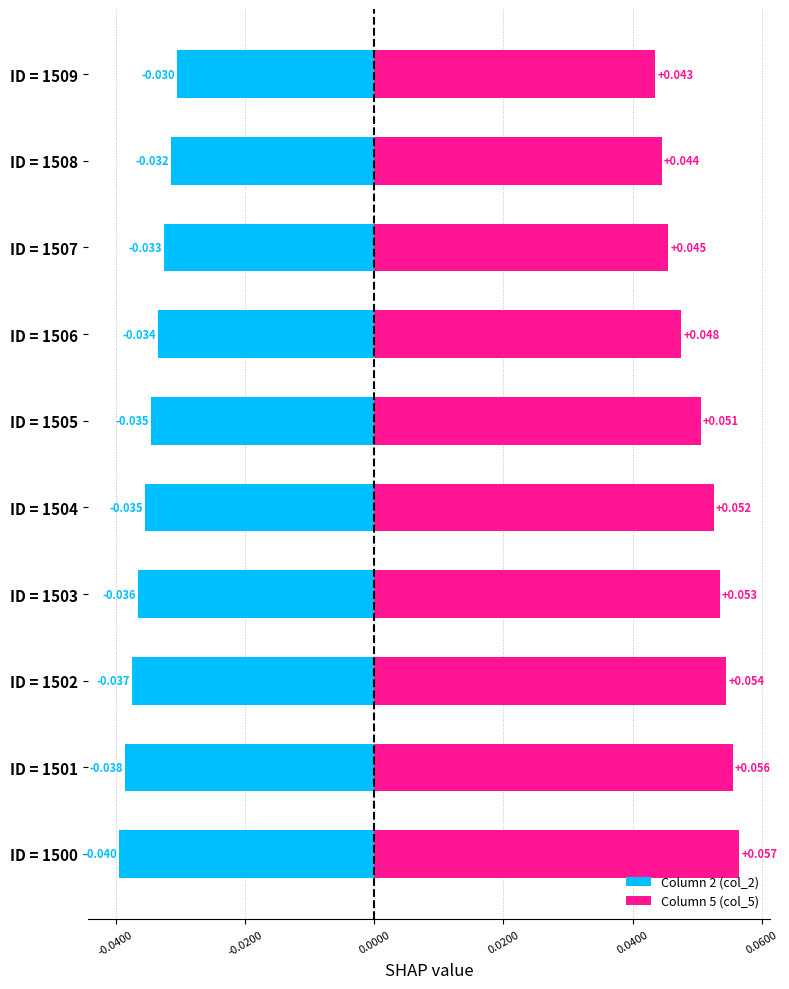

At ID = 1502, list the series in order from smallest to largest.

Column 2 (col_2), Column 5 (col_5)